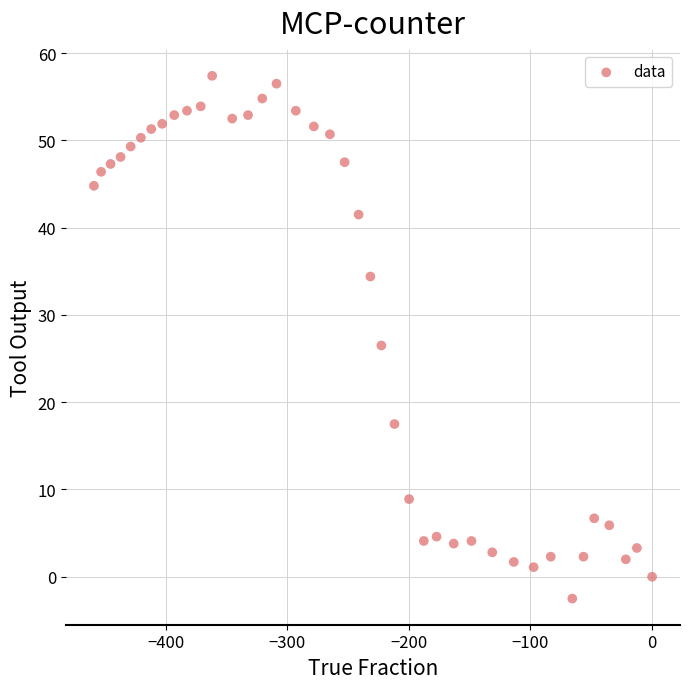

What is the range of Y values (max minus min)?

59.9